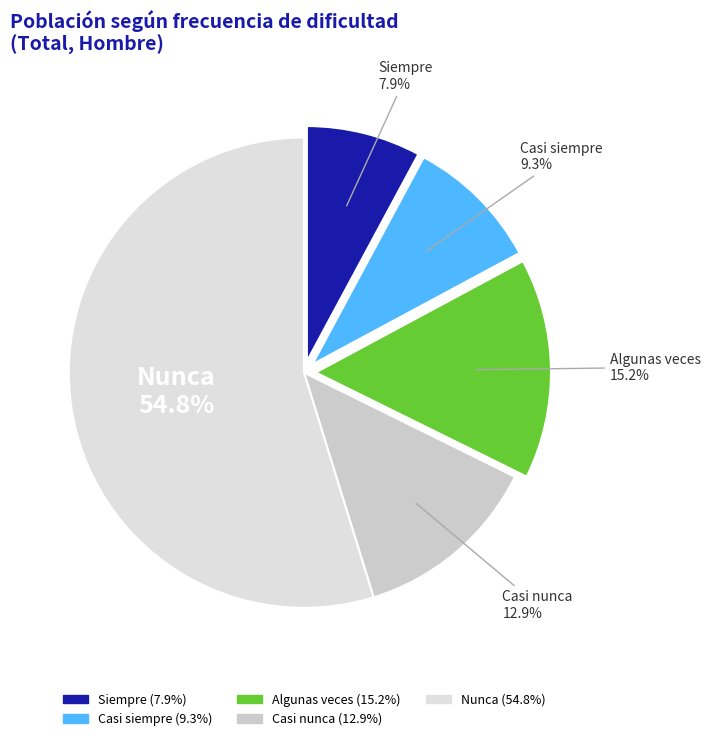

Does Nunca account for over 50% of the chart?

Yes